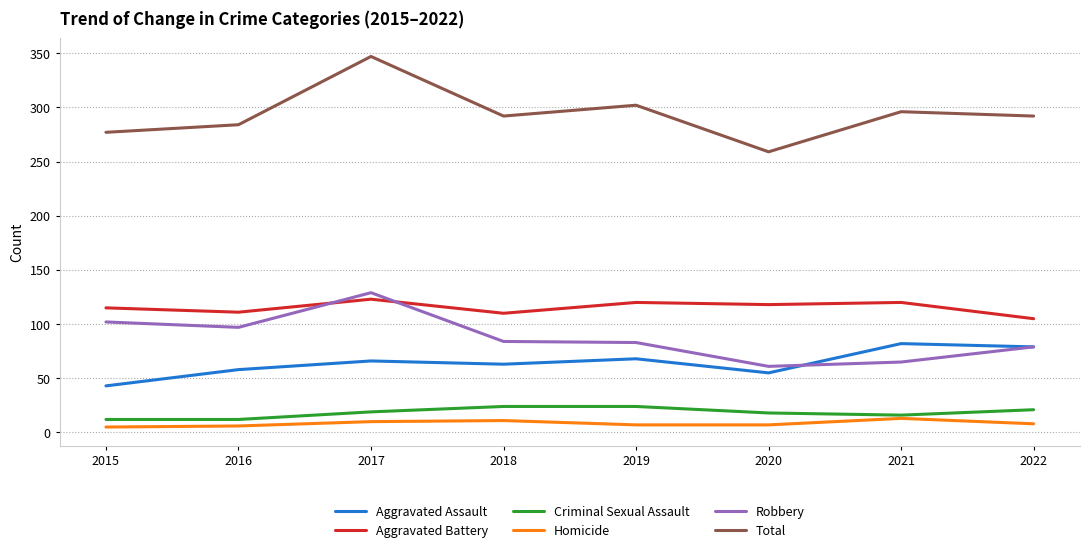

What is the spread (max minus min) of values at 2021?

283